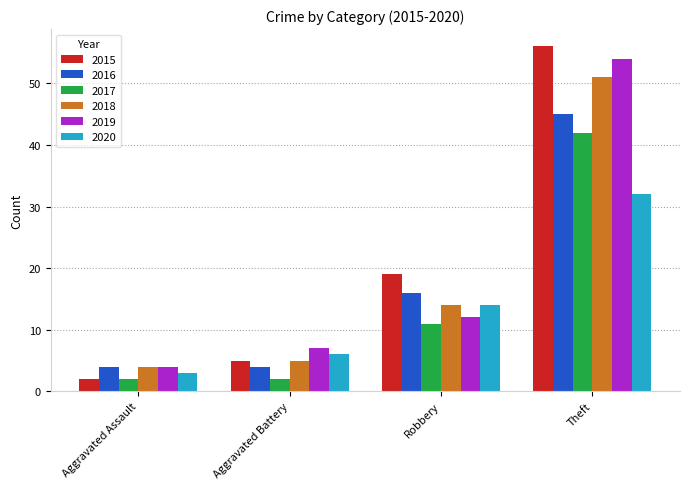

How many data points does each series have?

4